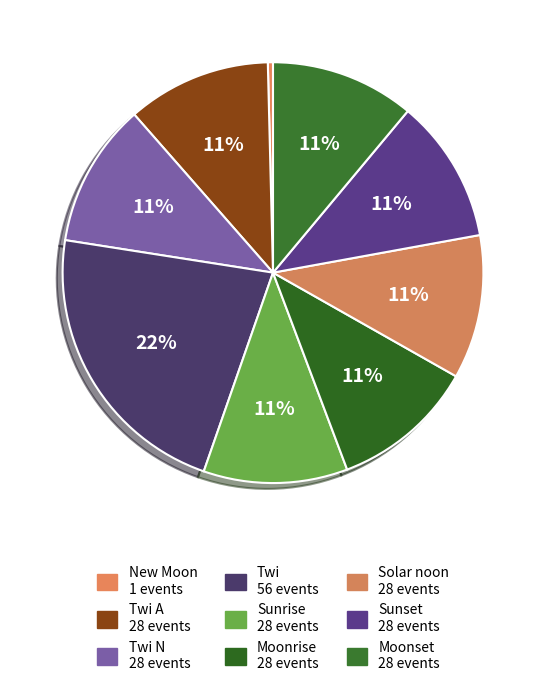

Count the number of slices in the pie.

9